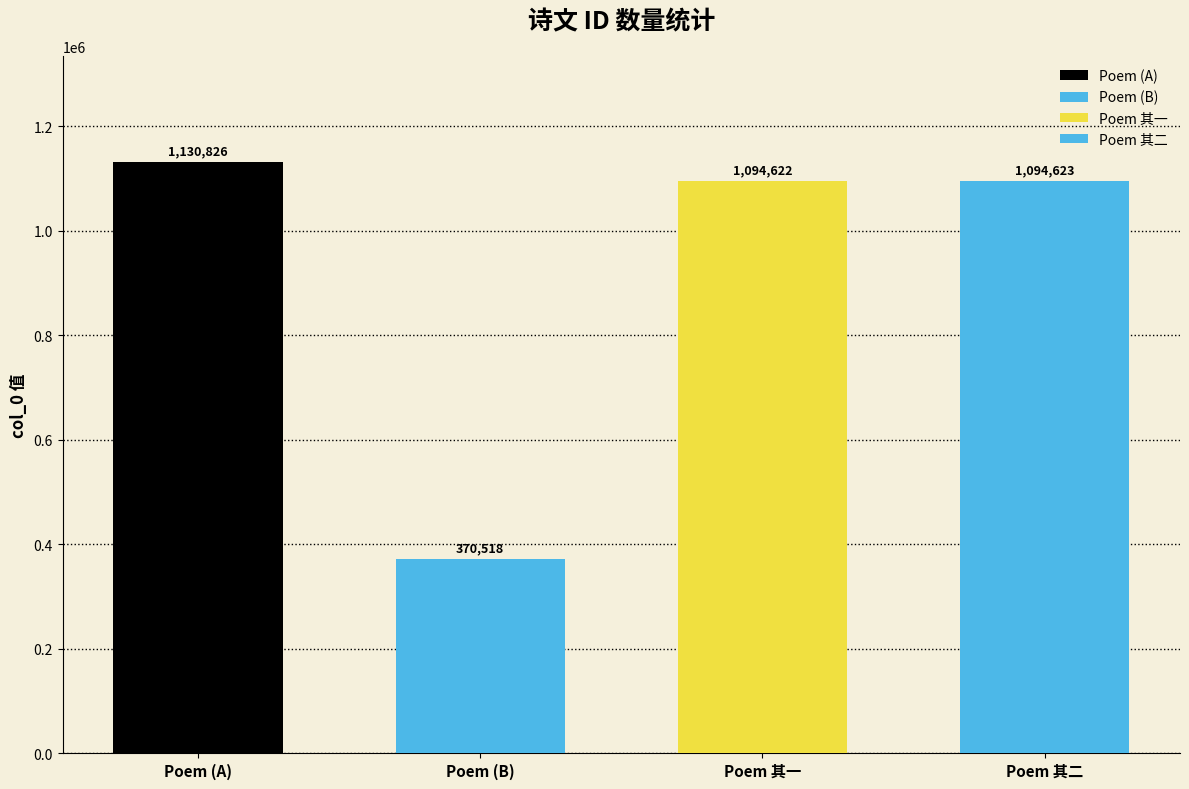

What is the change in value from 昌甫以诗送香任尚书任和答且辱见及次韵昌甫不必寄尚书也 to 昌甫以诗送香任尚书任和答且辱见及次韵昌甫不必寄尚书也 其一?

-36204